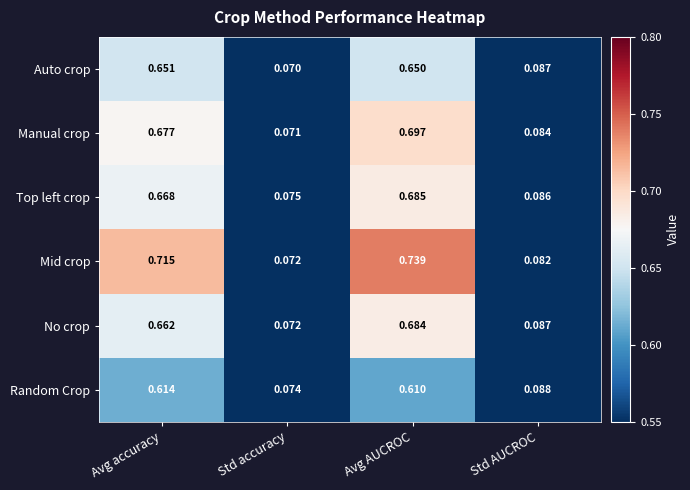

Which series has the widest spread of values?

Mid crop